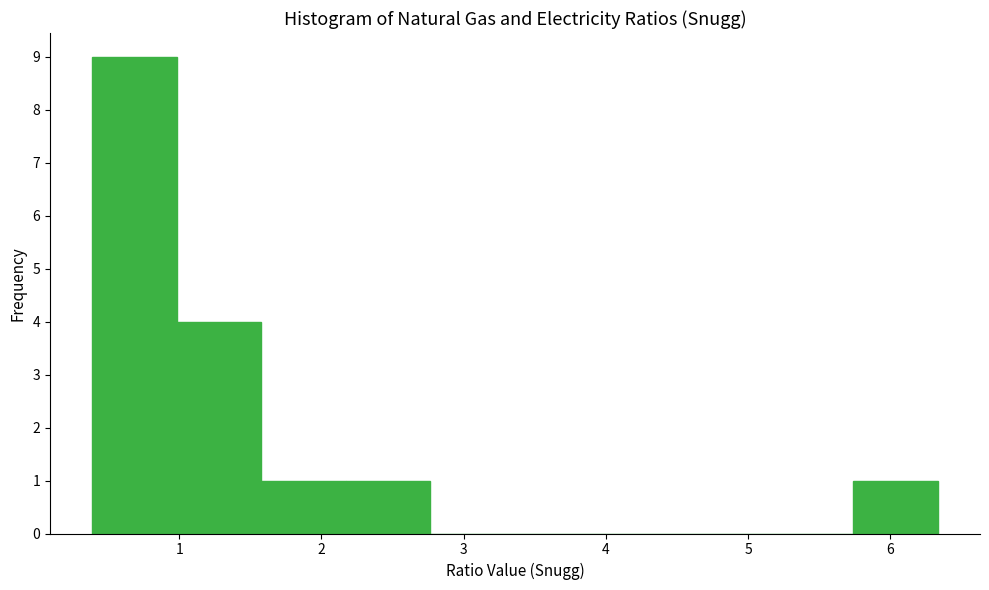

Reading left to right, transcribe this chart: for each bar, give the range it covers on the x-axis and its height. Neither the bar edges nor the heights are printed on the chart, so give them approximately, as read against the axes.

0.4 to 1.0: 9
1.0 to 1.6: 4
1.6 to 2.2: 1
2.2 to 2.8: 1
2.8 to 3.4: 0
3.4 to 4.0: 0
4.0 to 4.6: 0
4.6 to 5.1: 0
5.1 to 5.7: 0
5.7 to 6.3: 1